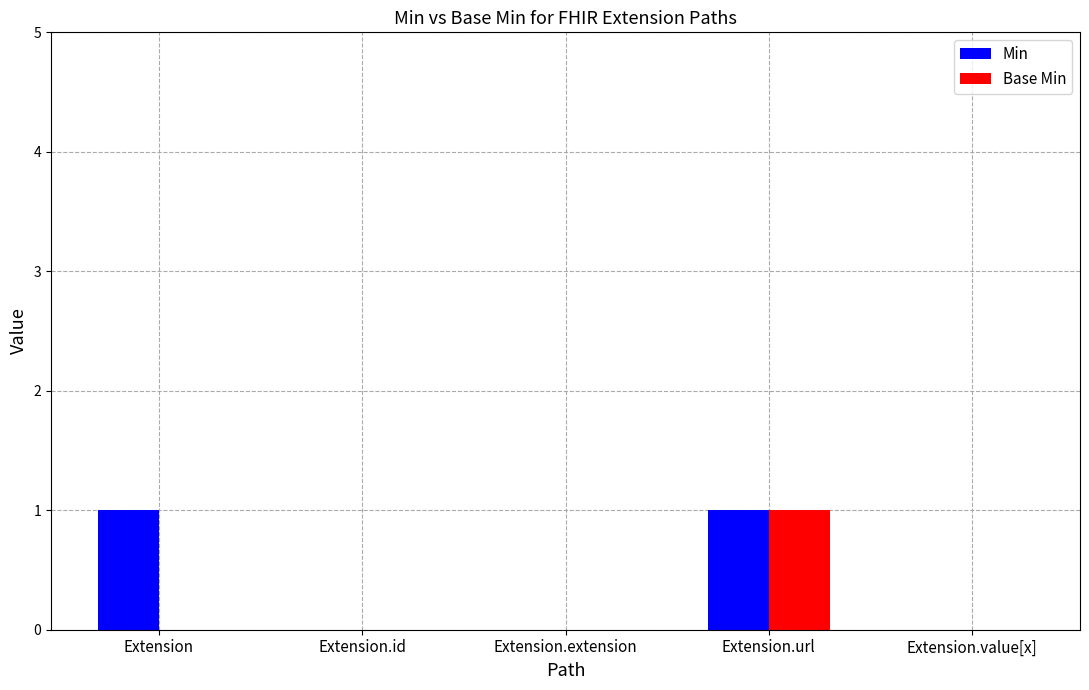

At which category is the sum across all series the highest?

Extension.url